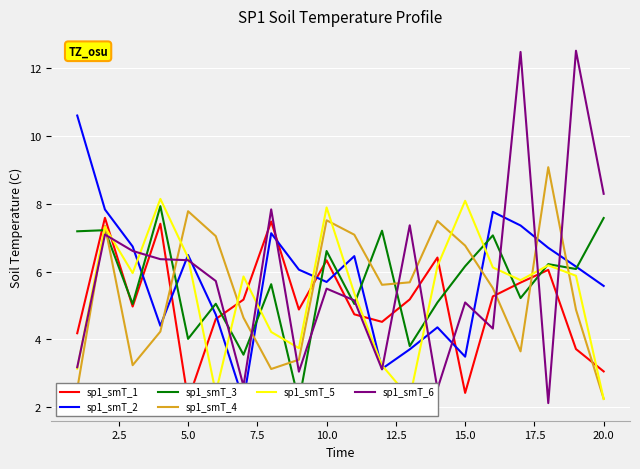

True or false: sp1_smT_6 and sp1_smT_1 intersect in this chart.

True